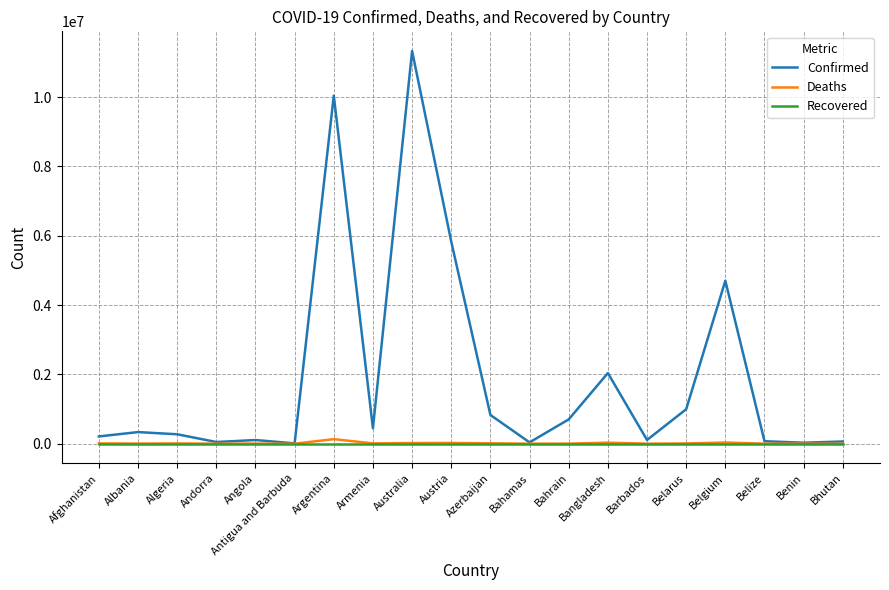

What position from the left is Belarus?

16